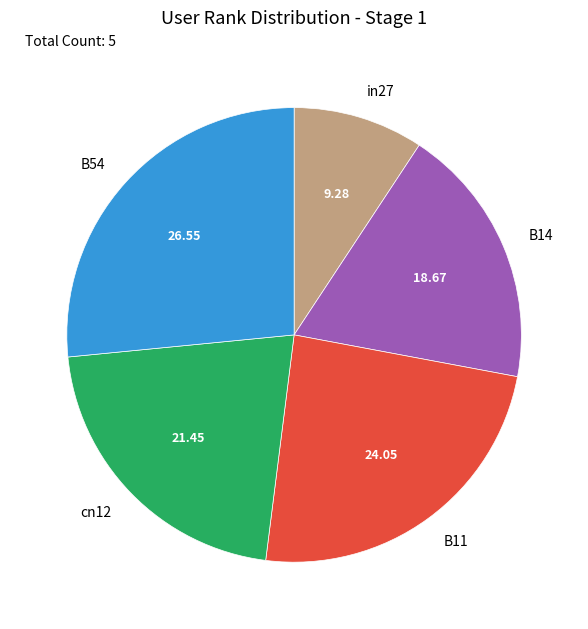

How many segments does this pie chart have?

5